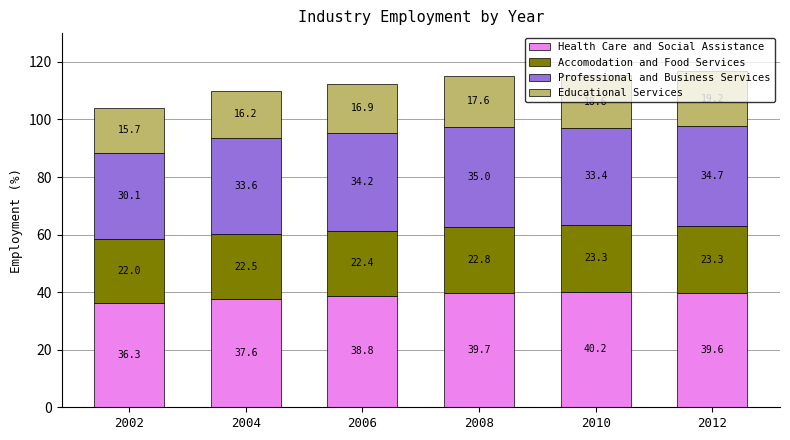

Count the number of categories in the chart.

6